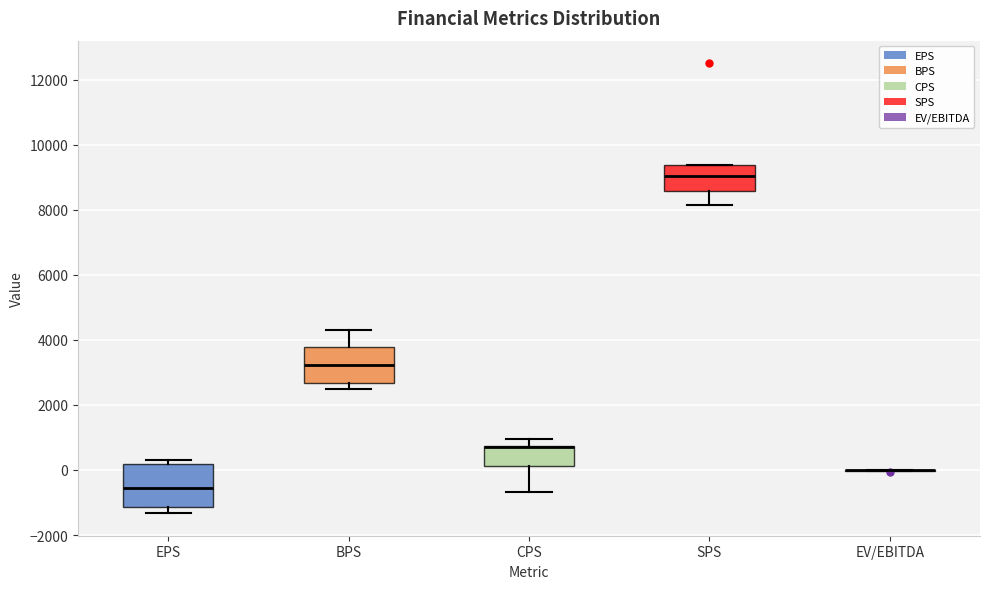

Reading left to right, read every box against the y-axis: the position of its median line, the range the box covers, and the ends of its whiskers. The values are not printed on the chart, so give them approximately, as read against the axis.

EPS: median -600, box -1200 to 200, whiskers -1400 to 400
BPS: median 3200, box 2600 to 3800, whiskers 2400 to 4400
CPS: median 600 (drawn on the box's upper edge), box 200 to 800, whiskers -600 to 1000
SPS: median 9000, box 8600 to 9400, whiskers 8200 to 9400
EV/EBITDA: box collapsed to a line at 0, whiskers 0 to 0